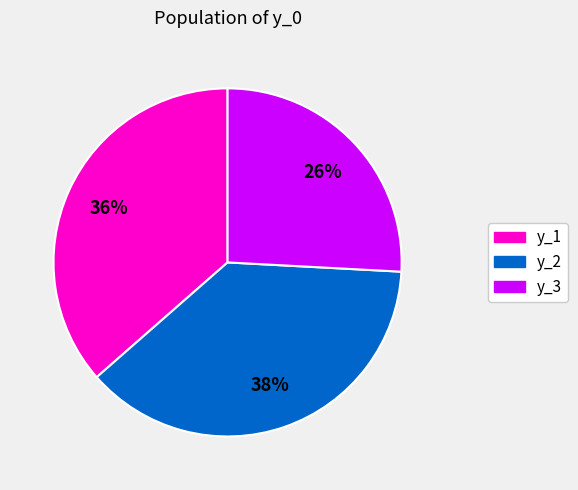

Rank the categories by value from highest to lowest.

y_2, y_1, y_3